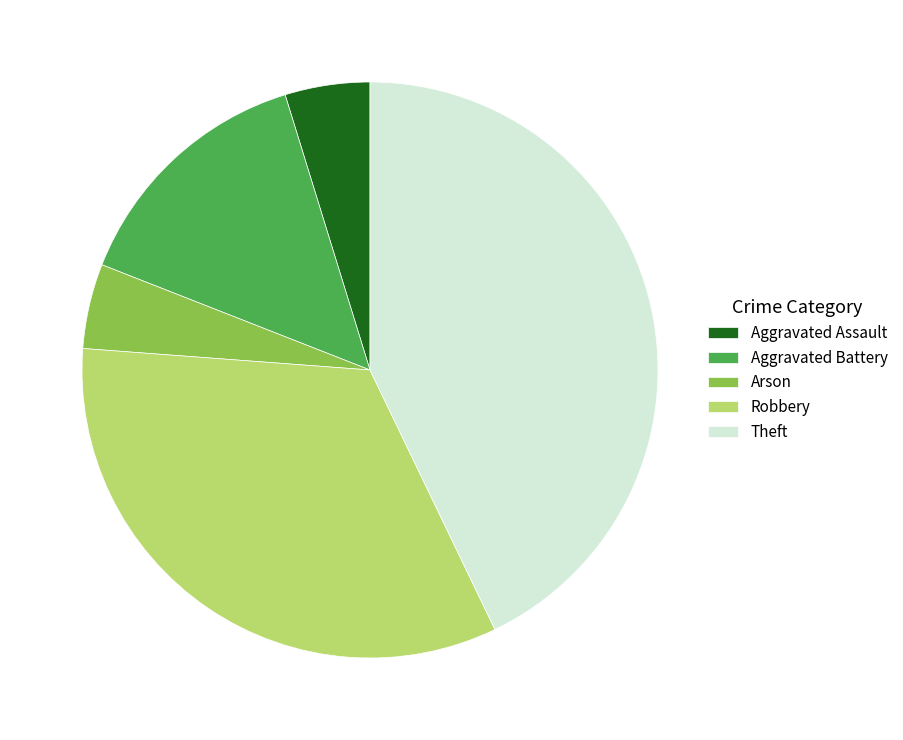

The Theft slice represents 51% of the pie. True or false?

False